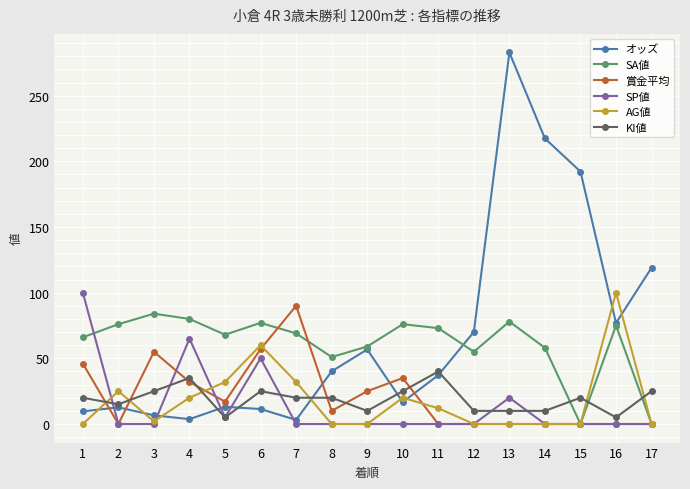

Which category has the highest value across all series?

13